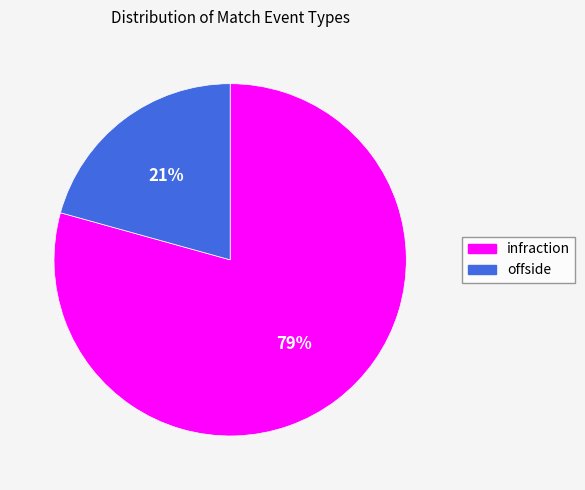

What percentage is the offside slice, to the nearest percent?

21%